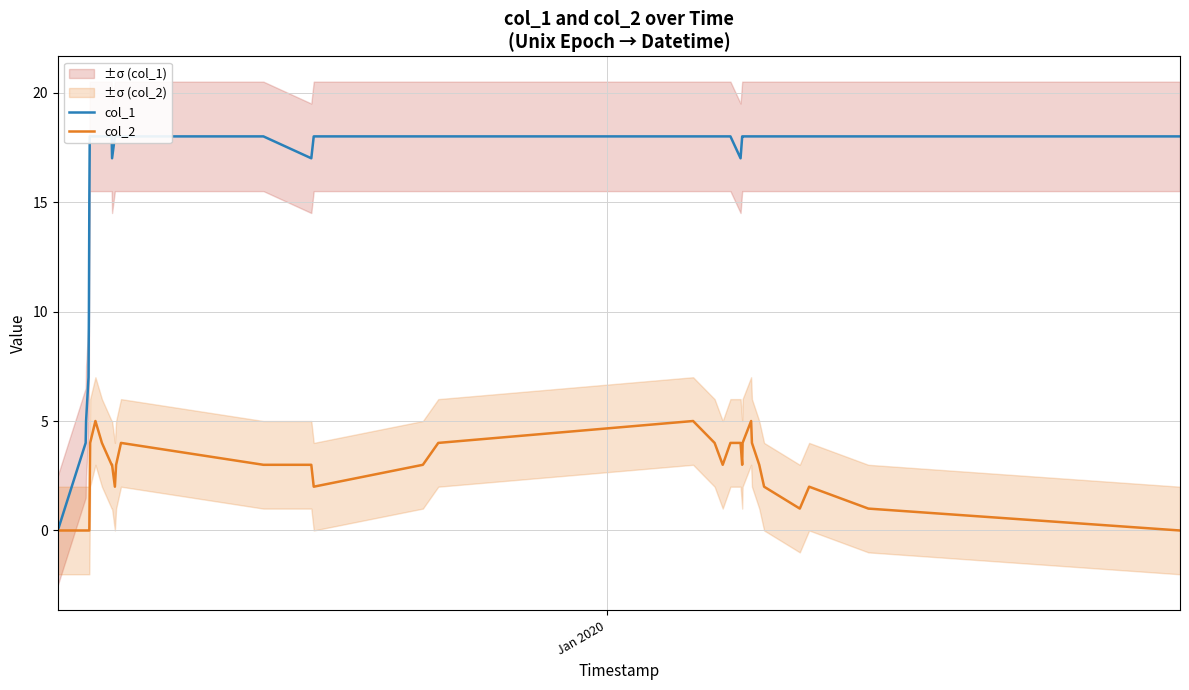

True or false: col_2 and col_1 cross at least once.

False